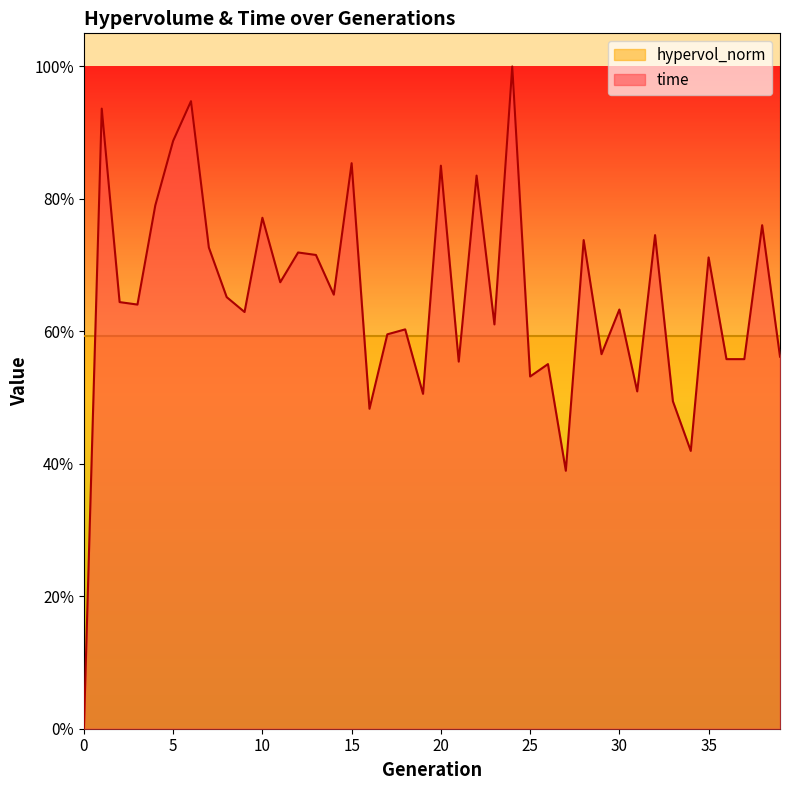

What is the difference between the maximum and minimum values?

1.0